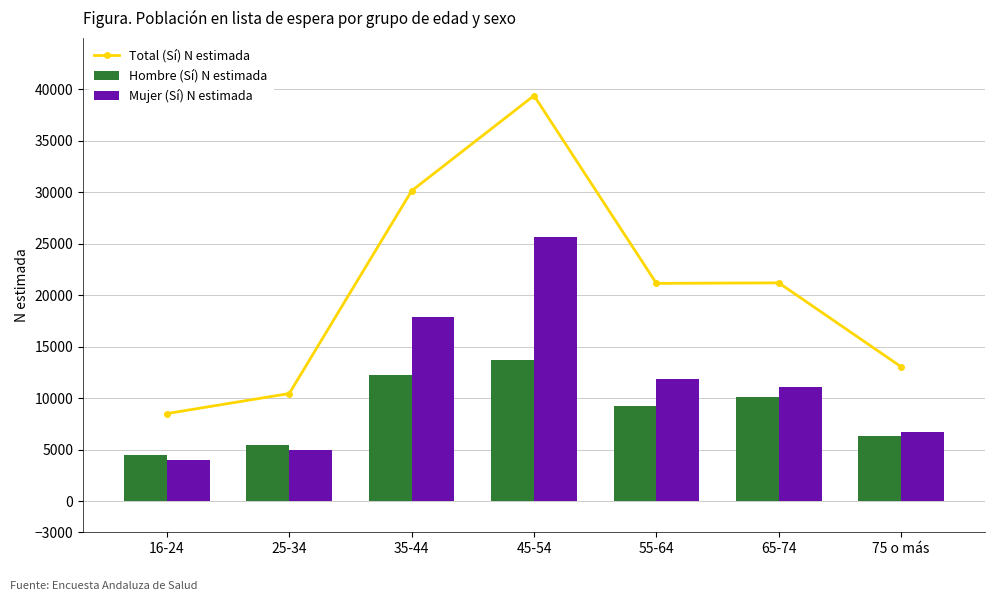

Reading right to left, extract all data points from this chart.

Total (Sí) N estimada: 75 o más=13068	65-74=21220	55-64=21170	45-54=39403	35-44=30158	25-34=10472	16-24=8527
Hombre (Sí) N estimada: 75 o más=6373	65-74=10124	55-64=9288	45-54=13685	35-44=12259	25-34=5517	16-24=4507
Mujer (Sí) N estimada: 75 o más=6695	65-74=11095	55-64=11882	45-54=25717	35-44=17898	25-34=4955	16-24=4020